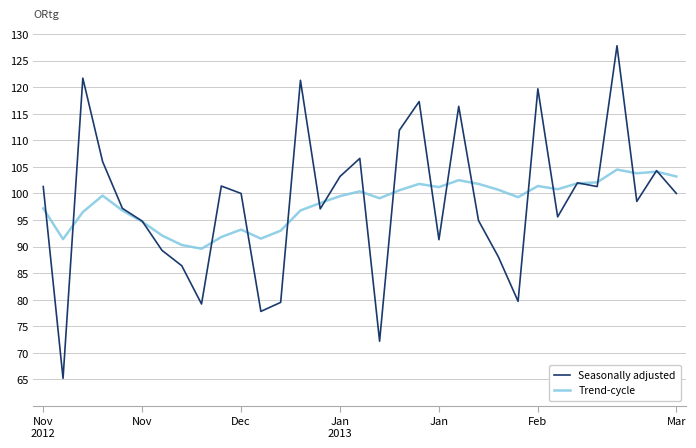

List the series in order of their peak value, lowest first.

Trend-cycle, Seasonally adjusted